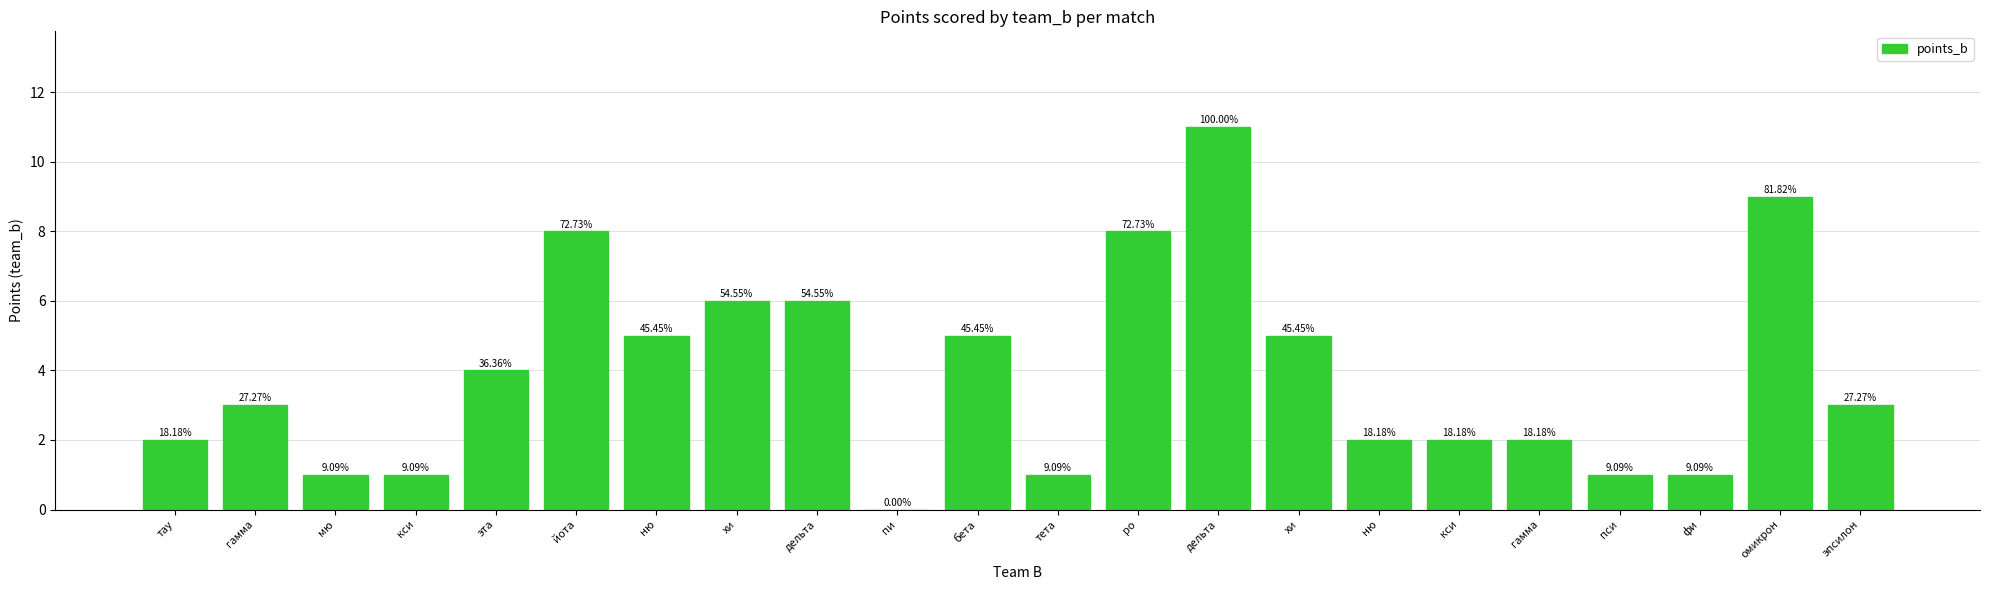

Are the bars horizontal?

No